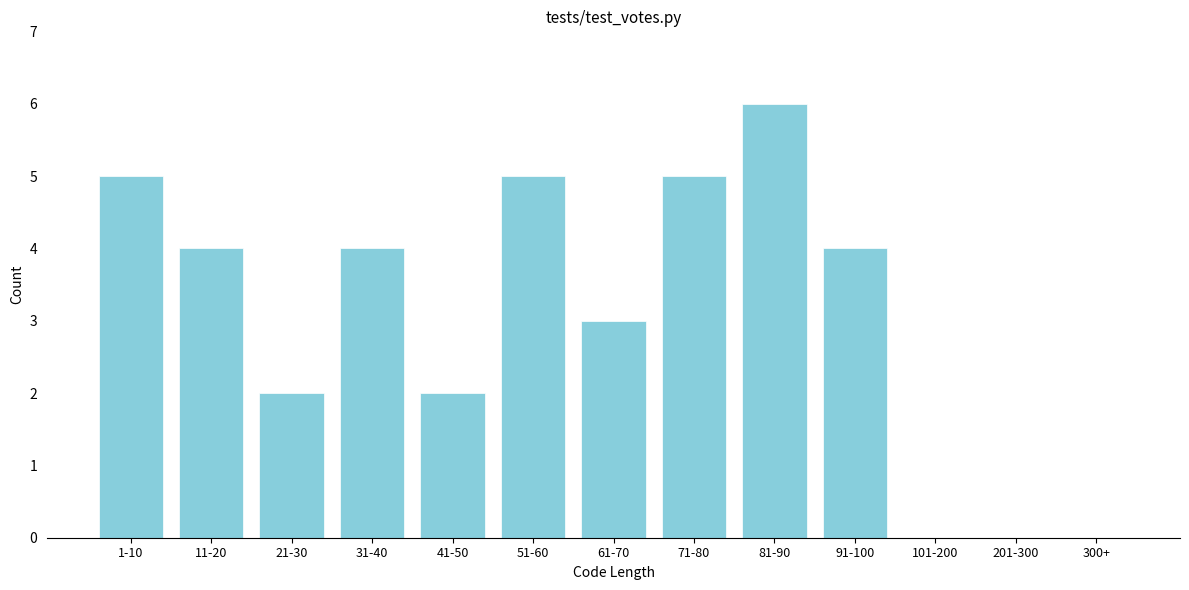

Reading right to left, list all the values displayed in this chart.

300+=0	201-300=0	101-200=0	91-100=4	81-90=6	71-80=5	61-70=3	51-60=5	41-50=2	31-40=4	21-30=2	11-20=4	1-10=5